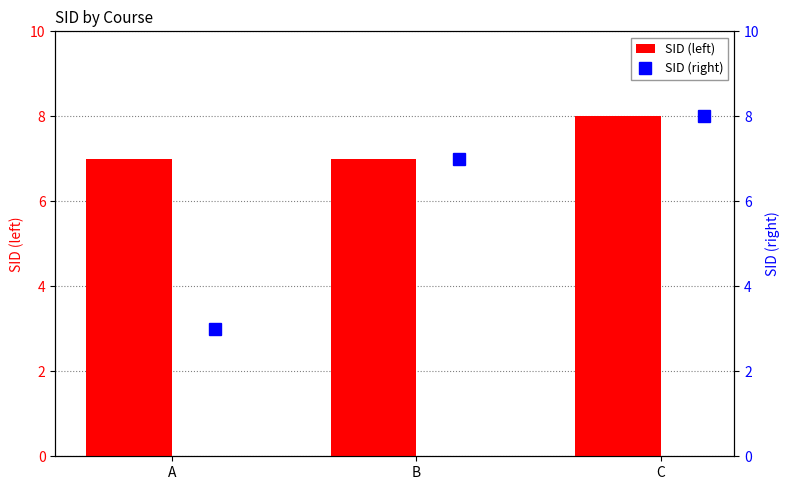

Between A and C, which is larger?

C